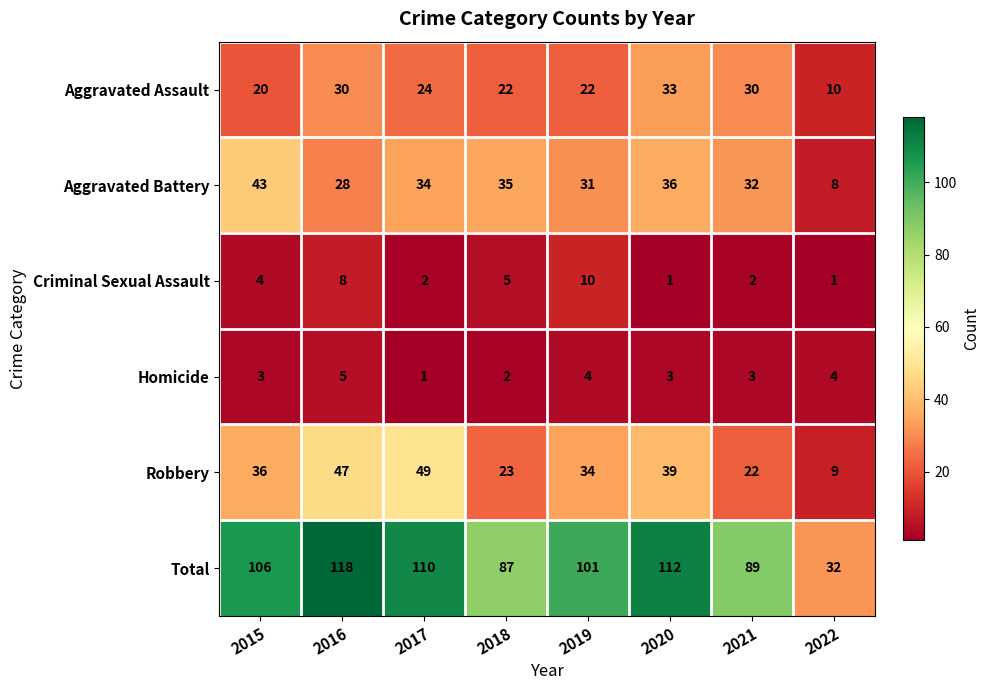

List the series in order of their peak value, lowest first.

Homicide, Criminal Sexual Assault, Aggravated Assault, Aggravated Battery, Robbery, Total